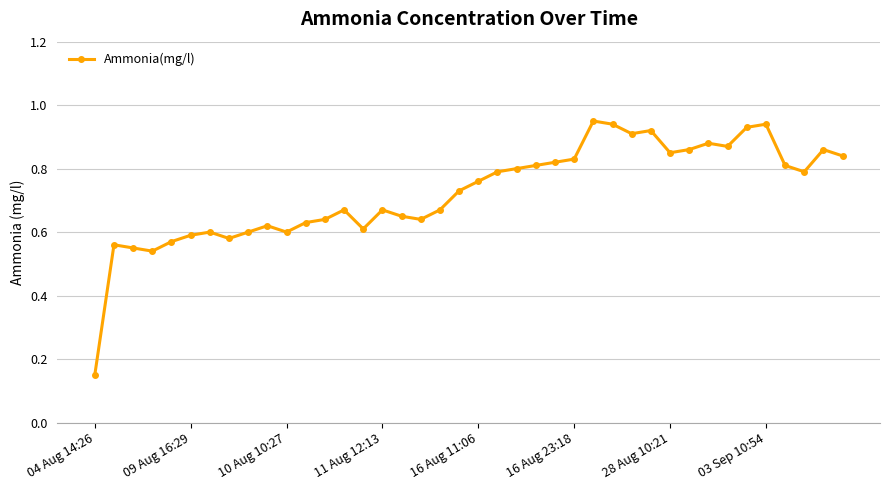

What is the difference between the second highest and second lowest values?

0.4